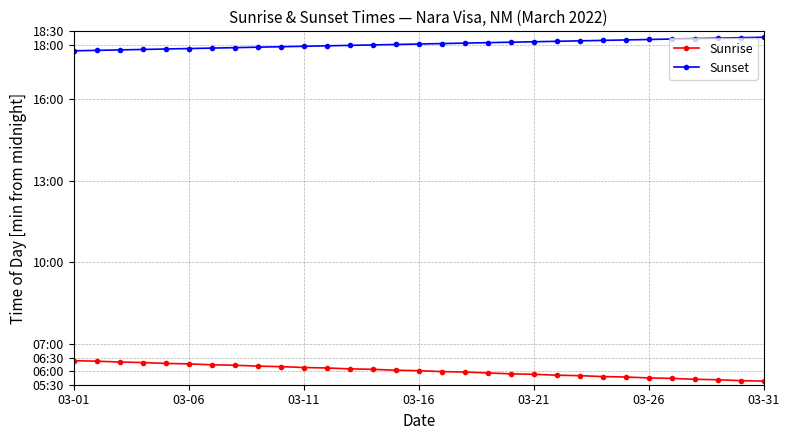

True or false: Sunset and Sunrise intersect in this chart.

False